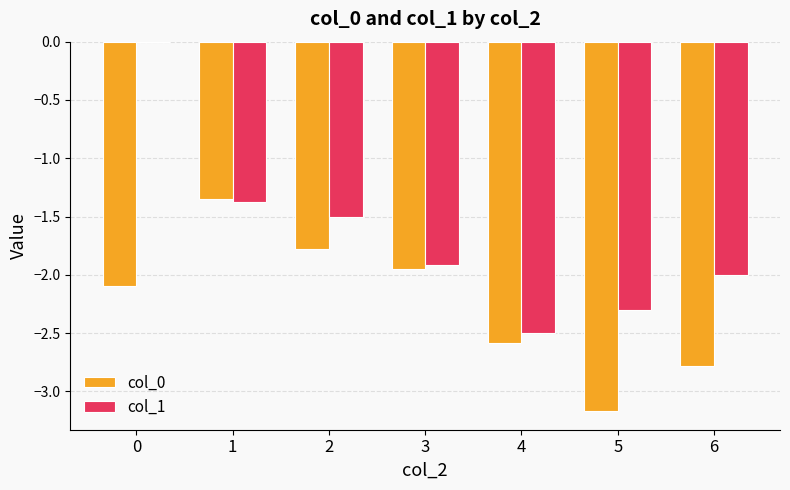

How many groups of bars are there?

7